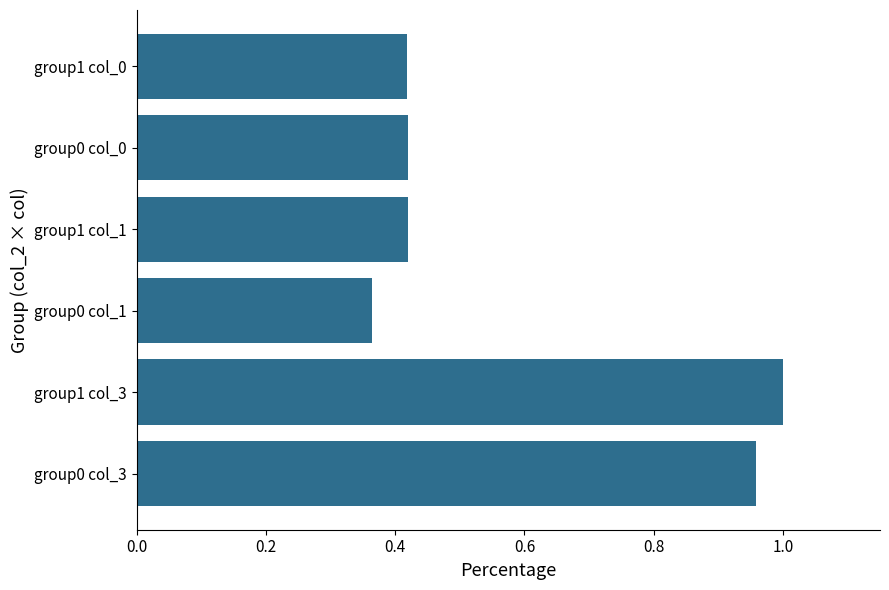

Are the bars horizontal?

Yes